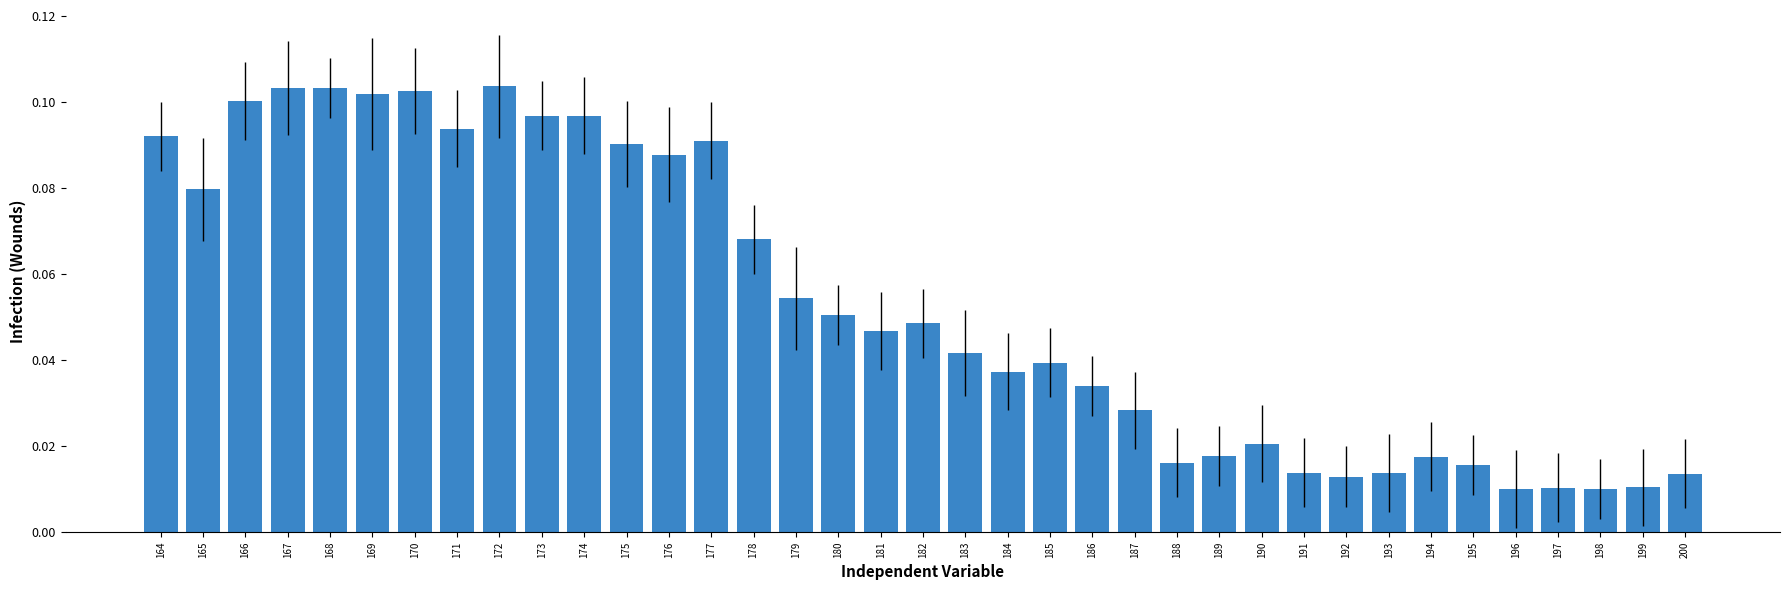

Between 196 and 172, which is larger?

172